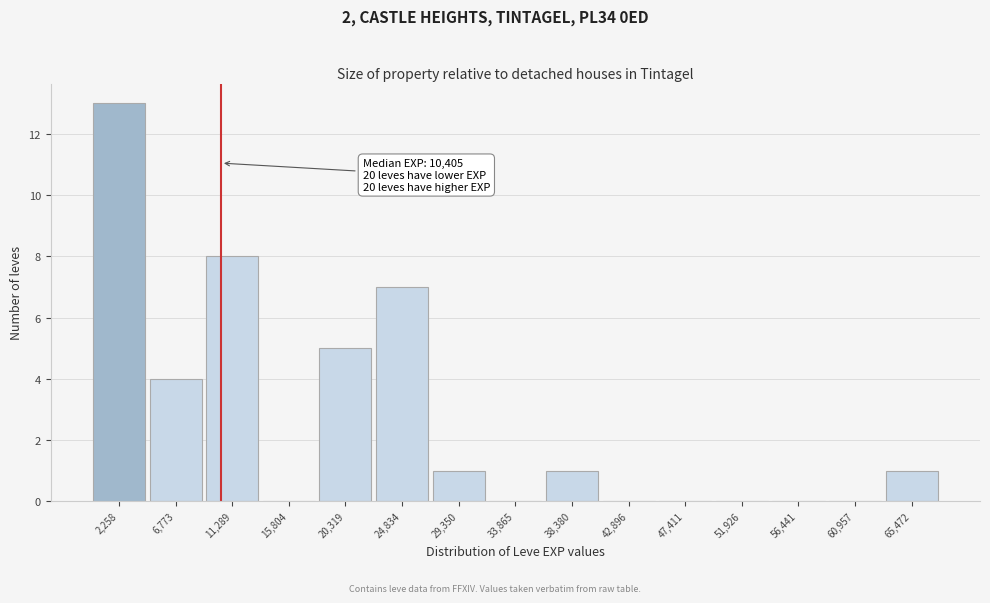

Over which range of the x-axis is the bar tallest?

0 to 4500